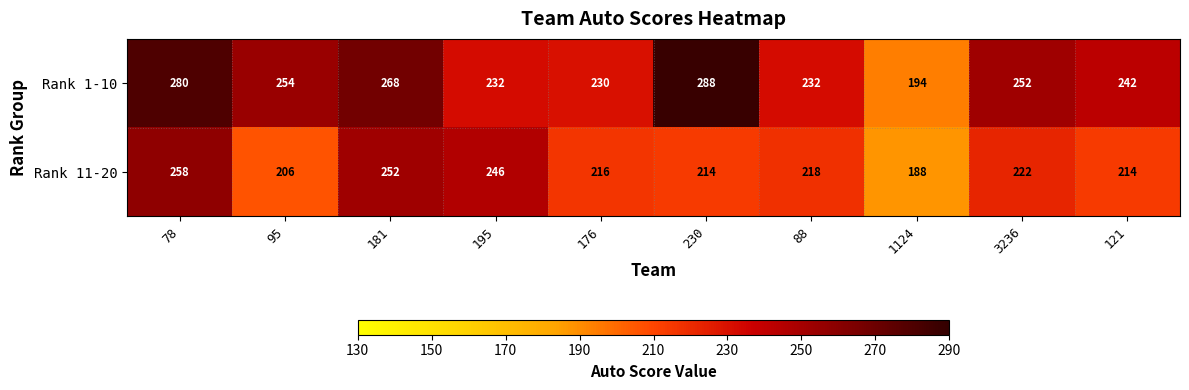

True or false: Rank 1-10 has a value of 421 at 121.

False